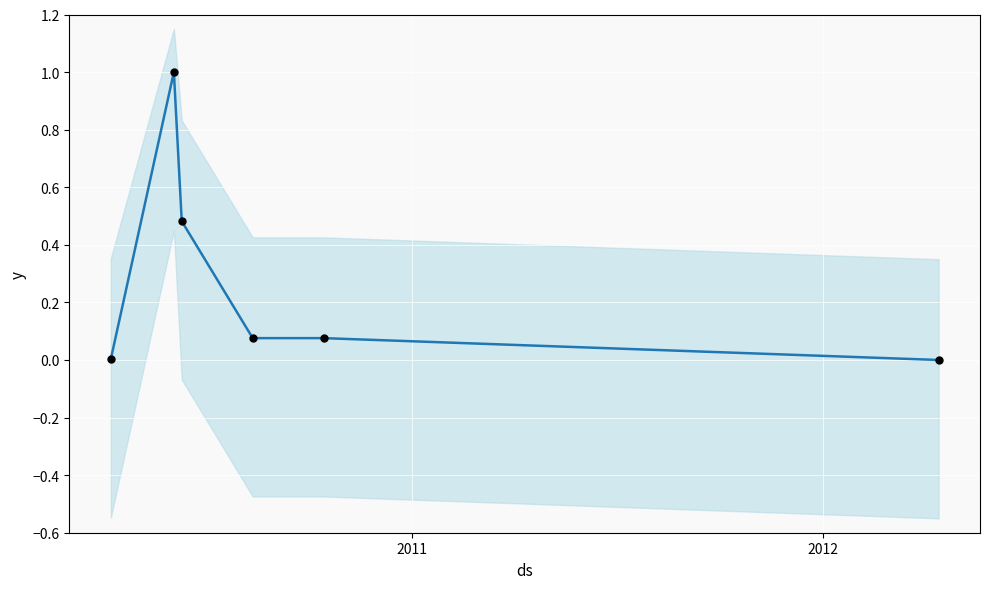

At how many categories does at least one series exceed 0?

5